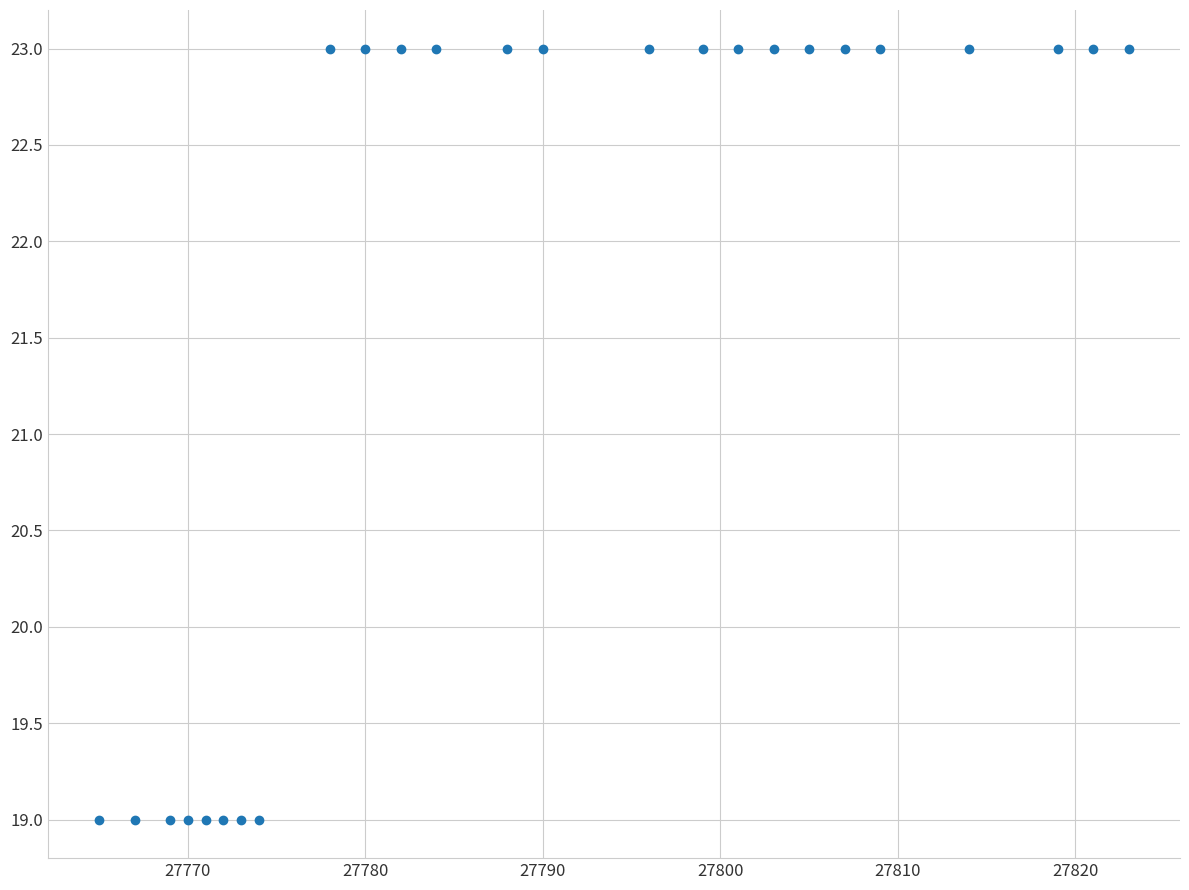

What is the range of Y values (max minus min)?

4